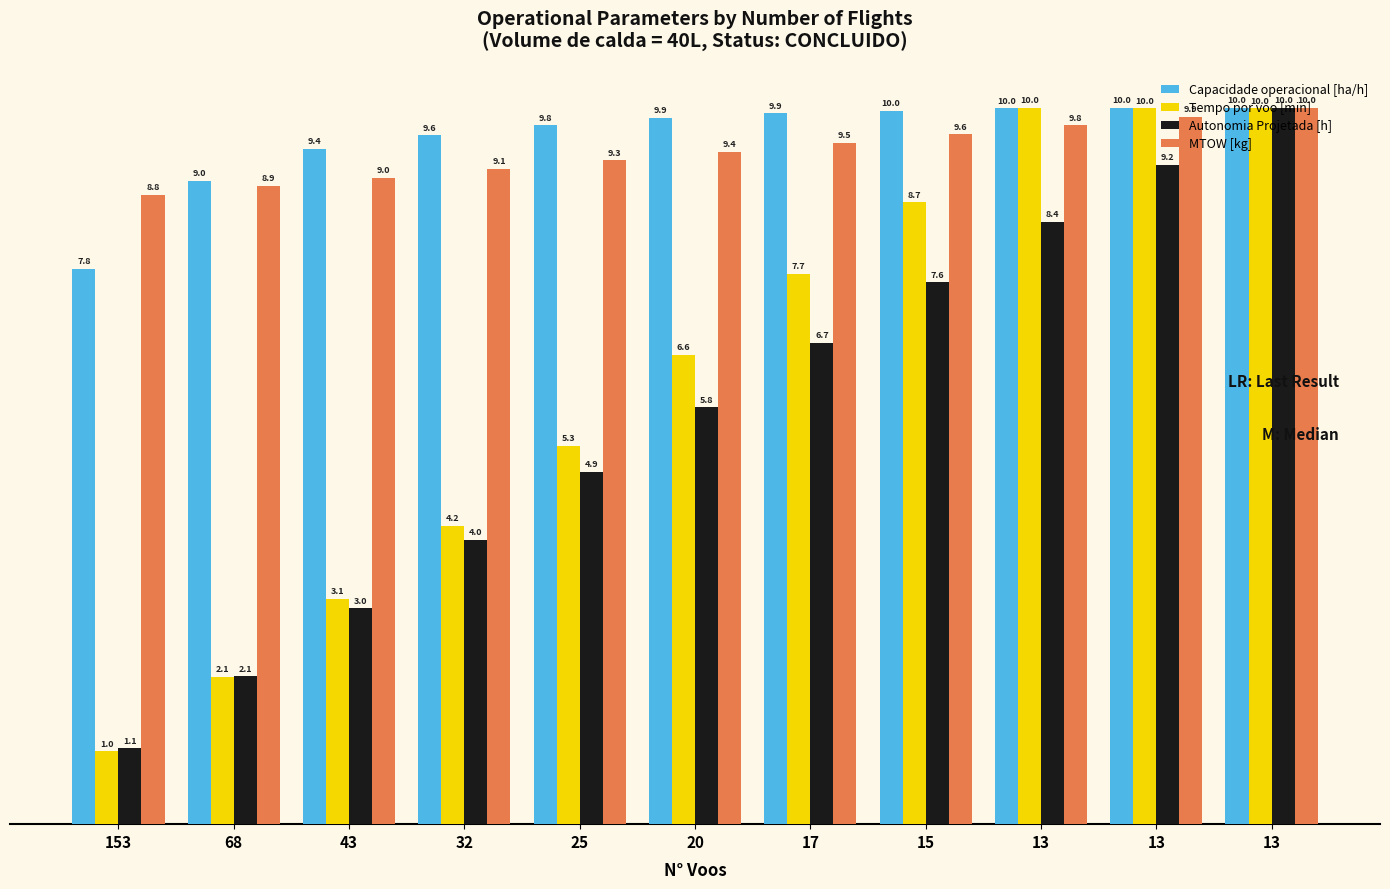

At which label is Capacidade operacional [ha/h] closest to 8?

153